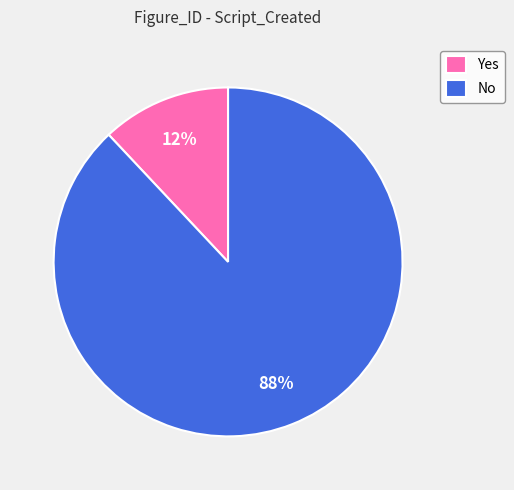

What is the smallest slice in the pie chart?

Yes